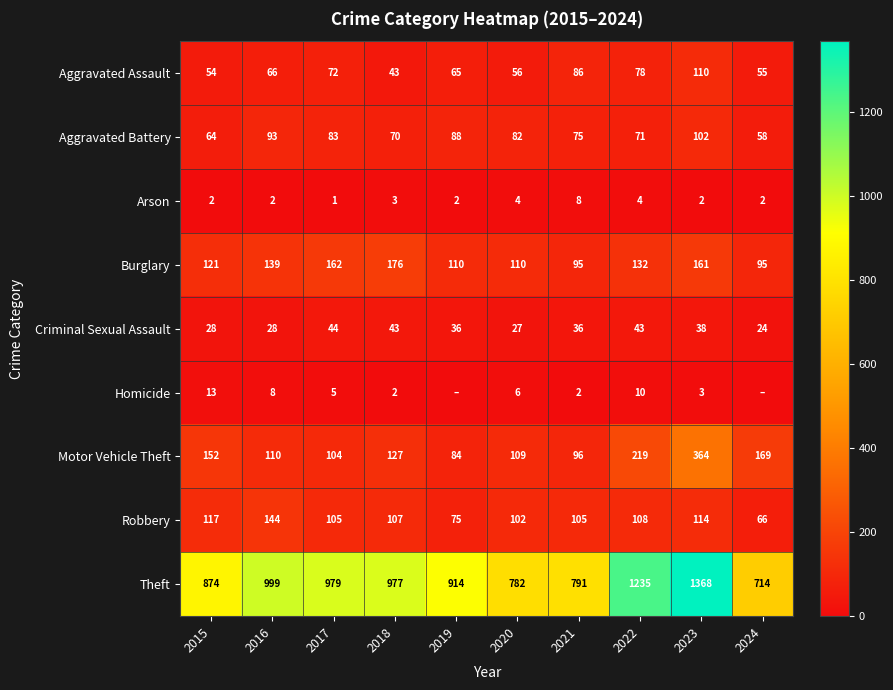

Which series changed the most between 2018 and 2022?

Theft